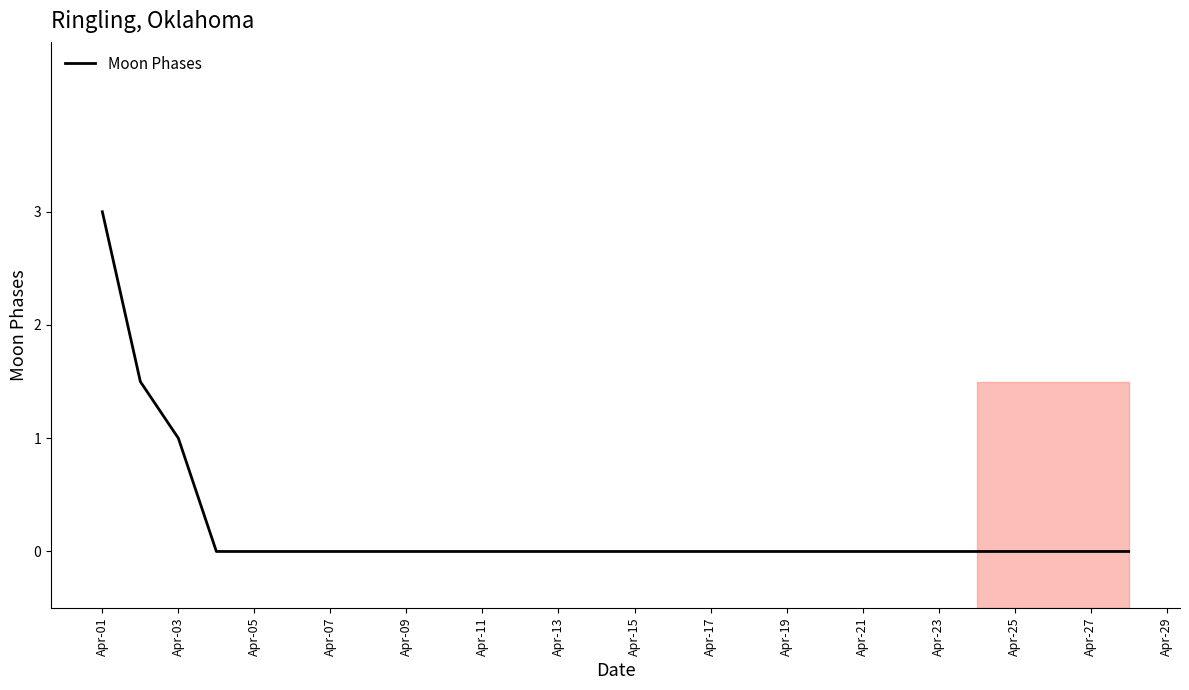

The Moon Phases series shows 0.3 at Apr-03. True or false?

False